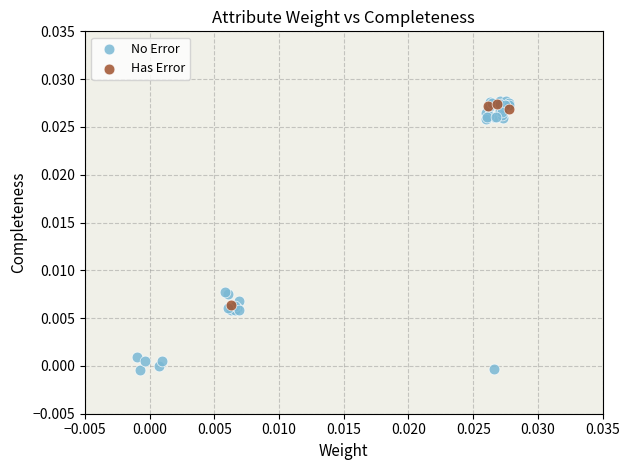

Which series contains the lowest Y value?

No Error